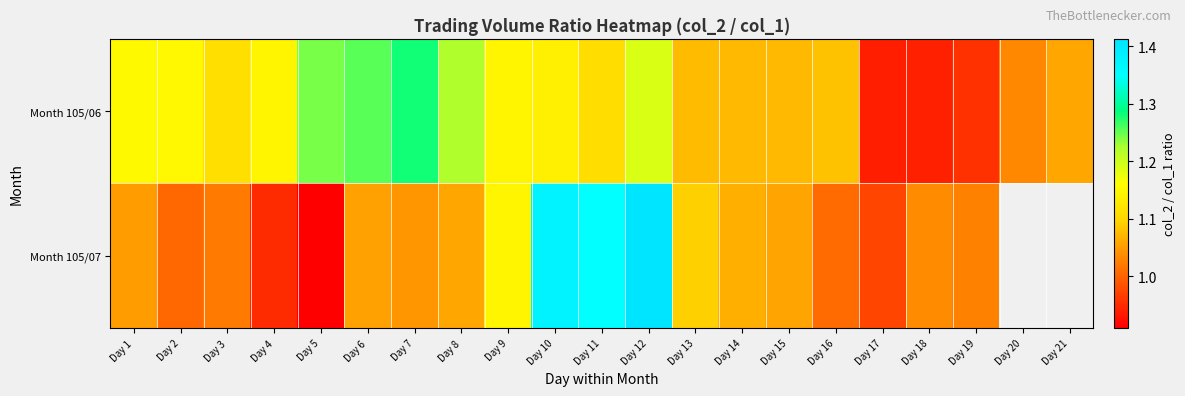

At how many categories does at least one series exceed 1?

20